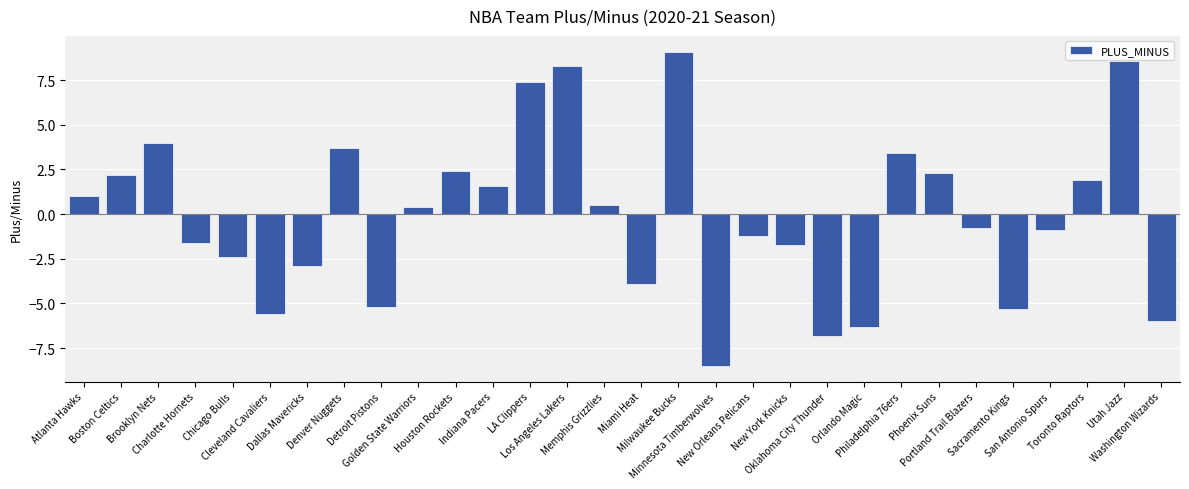

What is the minimum value shown in the chart?

-8.5